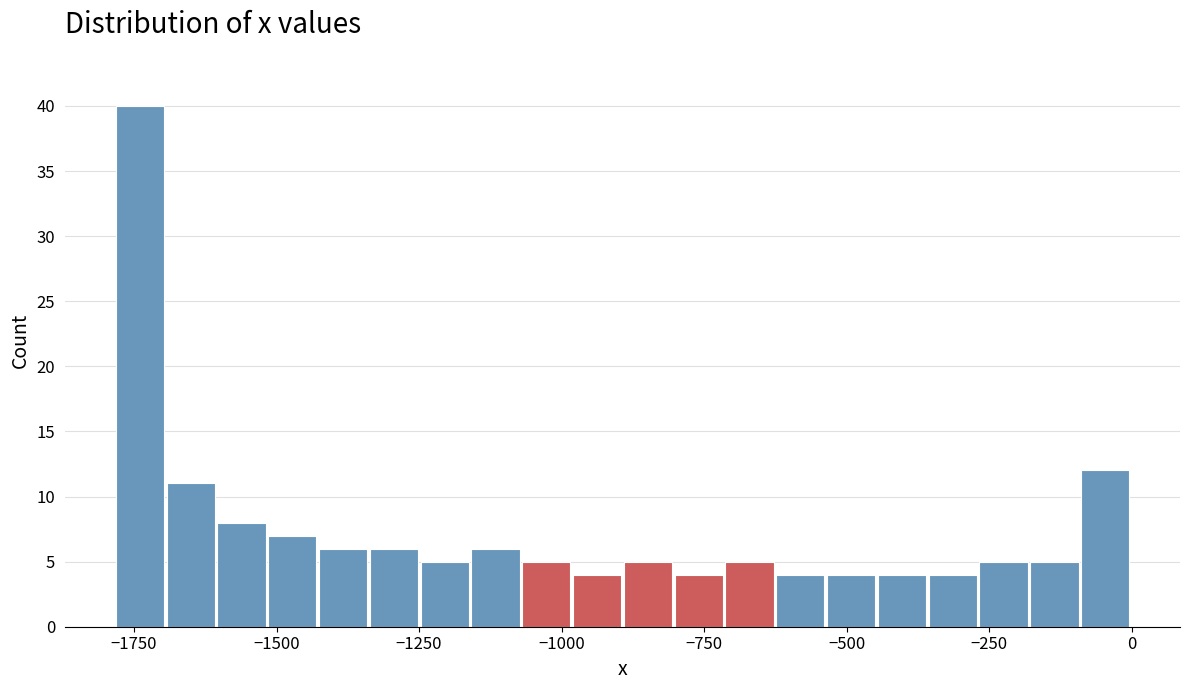

Around what value on the x-axis is the tallest bar? Give the approximate position of its centre, as read against the axis.

-1750